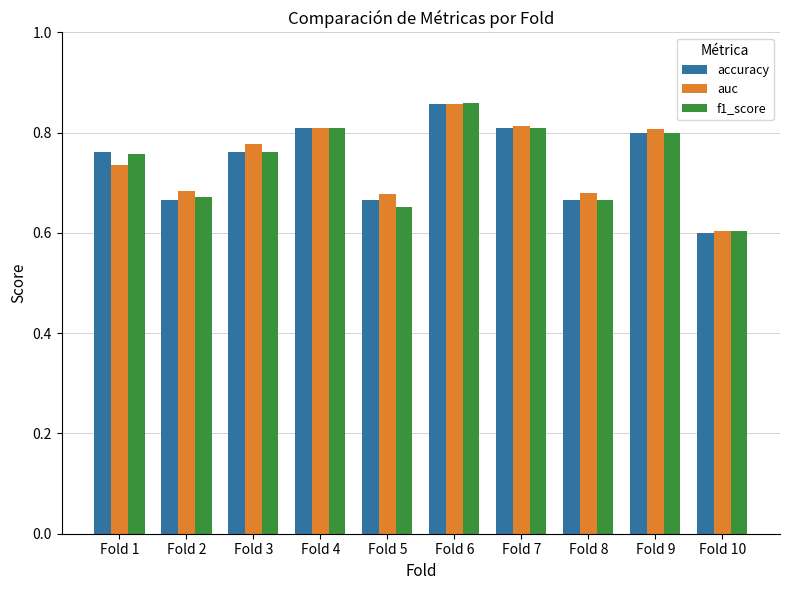

At which label is f1_score closest to 0?

Fold 10